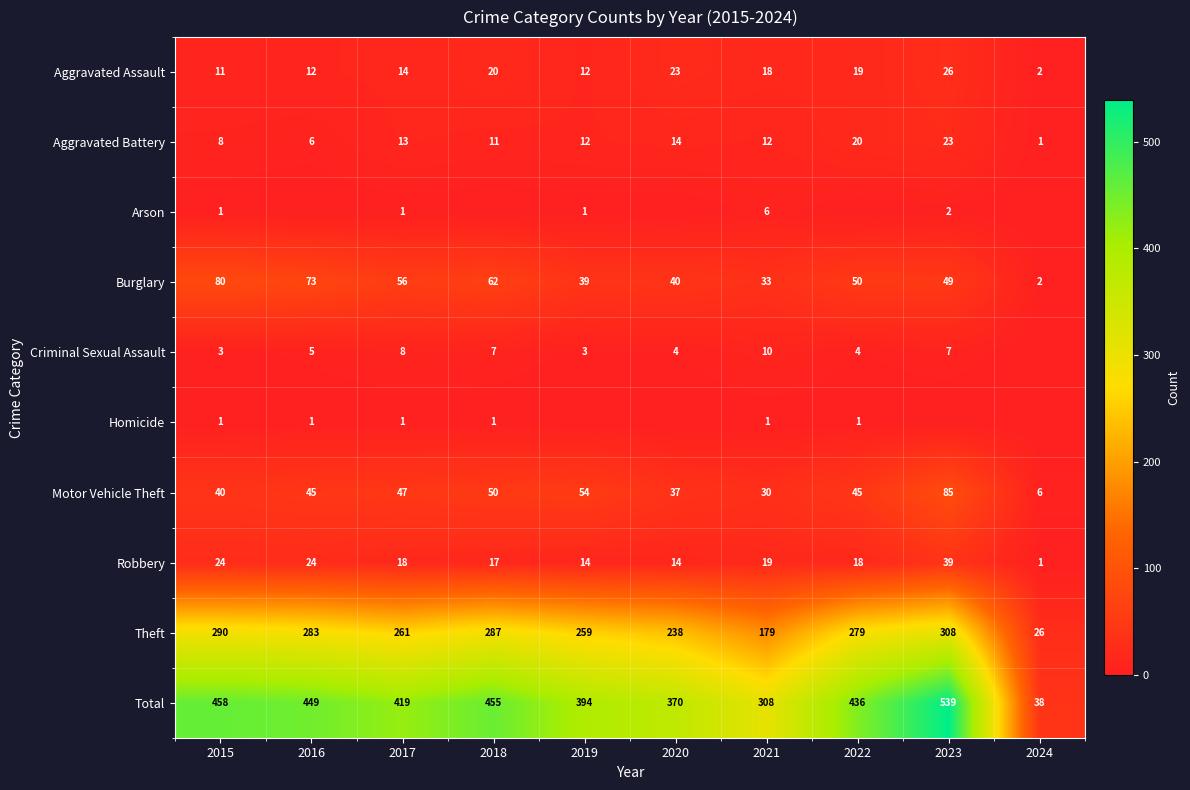

What is the maximum value shown in the chart?

539